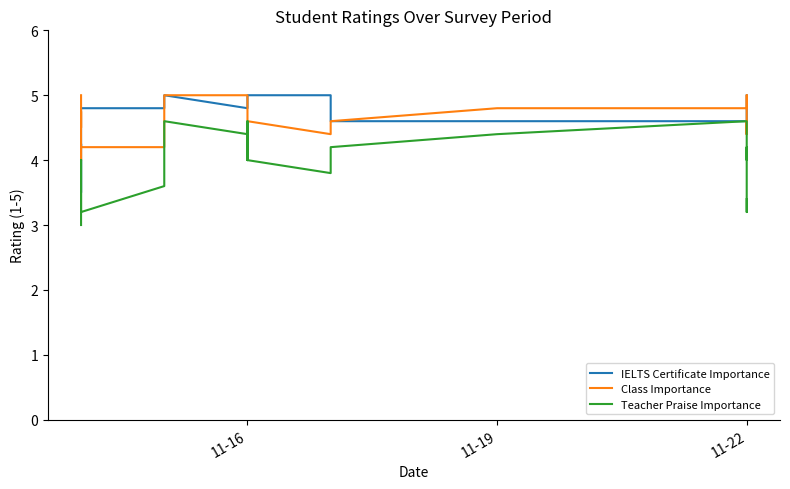

Which series has the largest total across all categories?

IELTS Certificate Importance